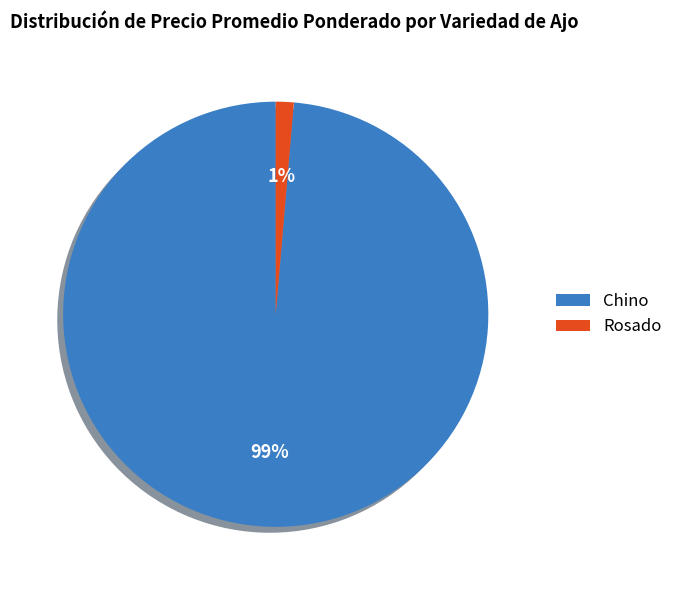

Is there any slice that represents more than half of the pie?

Yes